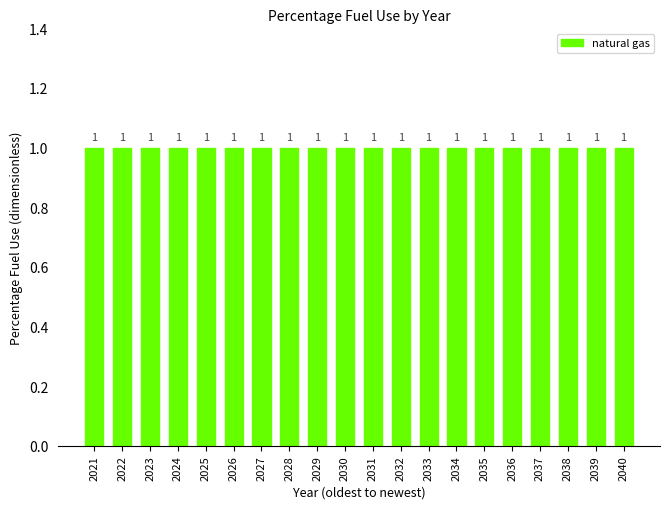

Which category has the lowest value in the natural gas series?

2021